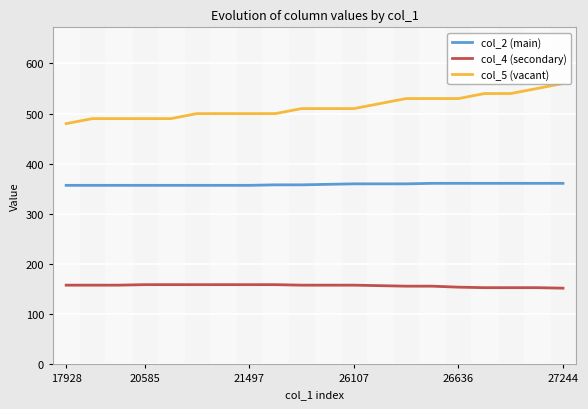

What is the maximum value for col_4 (secondary)?

159